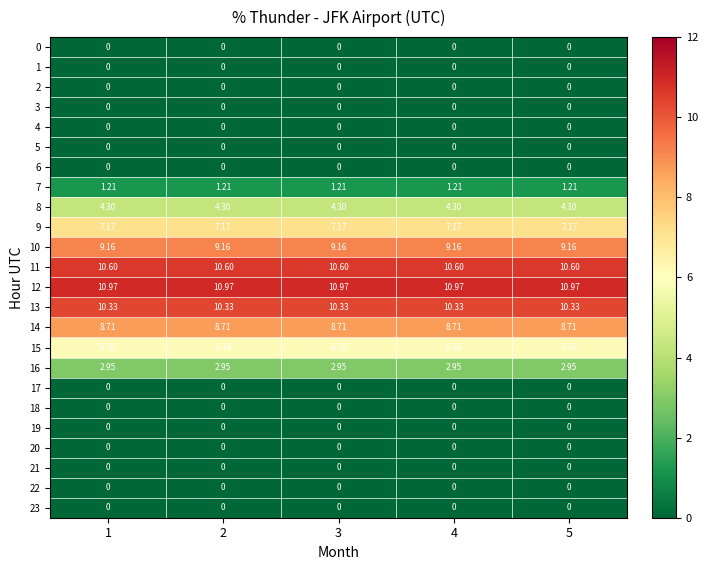

Is the value of 21 at 1 greater than the value of 14 at 1?

No